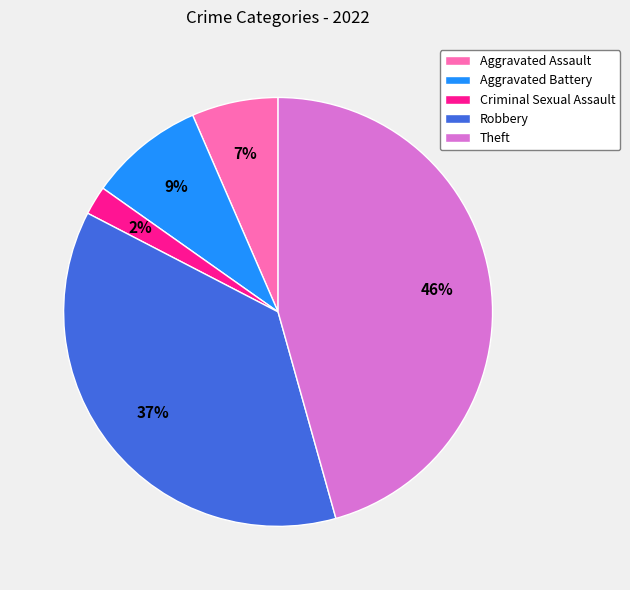

Which slice is the largest?

Theft